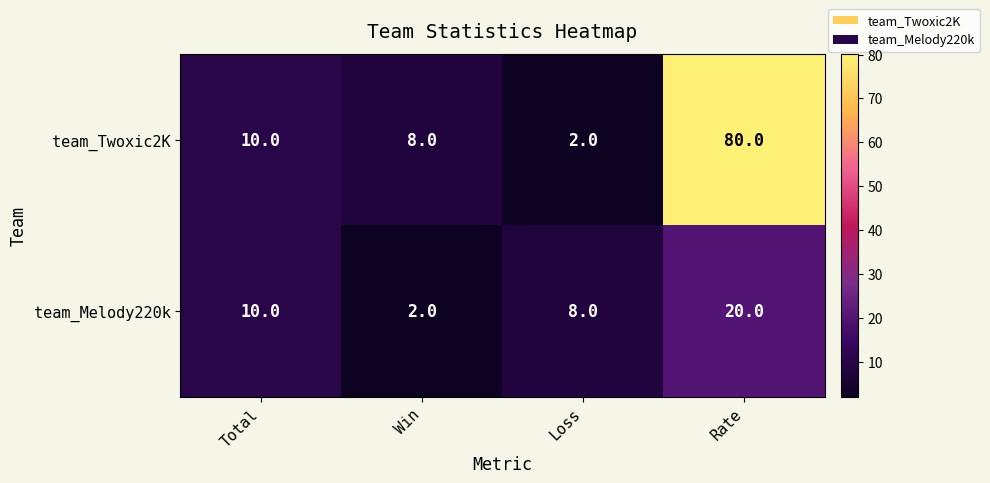

The value of team_Twoxic2K at Total is 2. True or false?

False